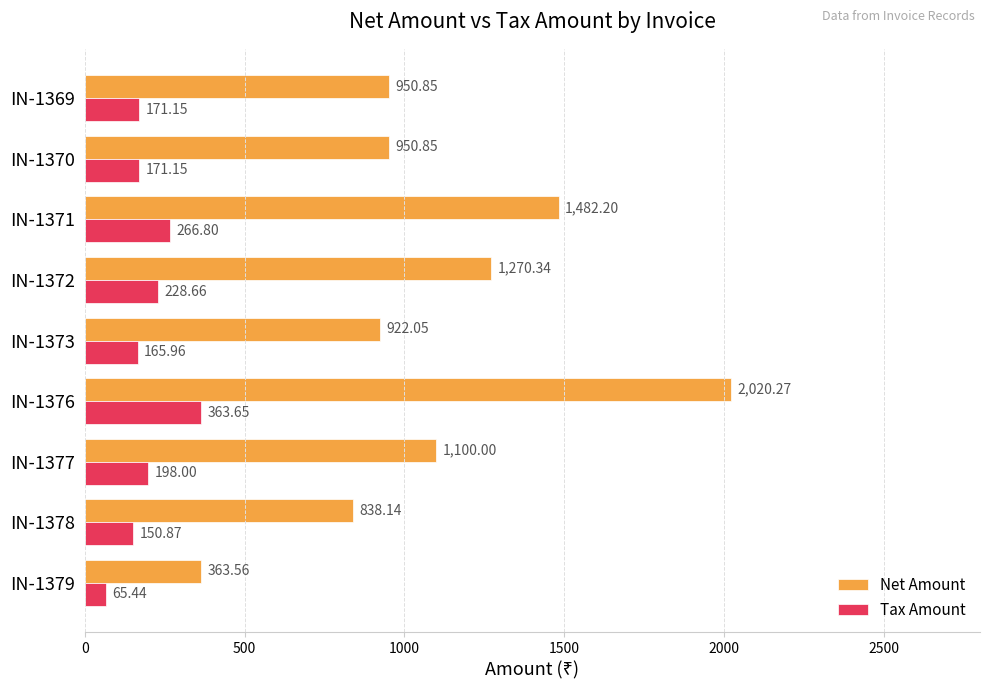

What is the spread (max minus min) of values at IN-1377?

902.0